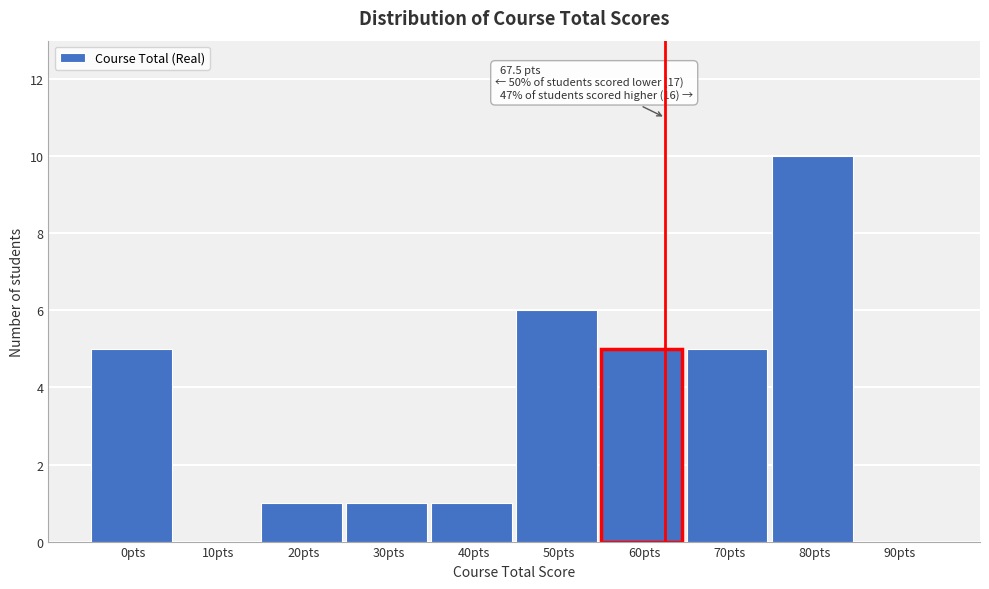

Reading left to right, extract all data points from this chart.

0pts=5	10pts=0	20pts=1	30pts=1	40pts=1	50pts=6	60pts=5	70pts=5	80pts=10	90pts=0